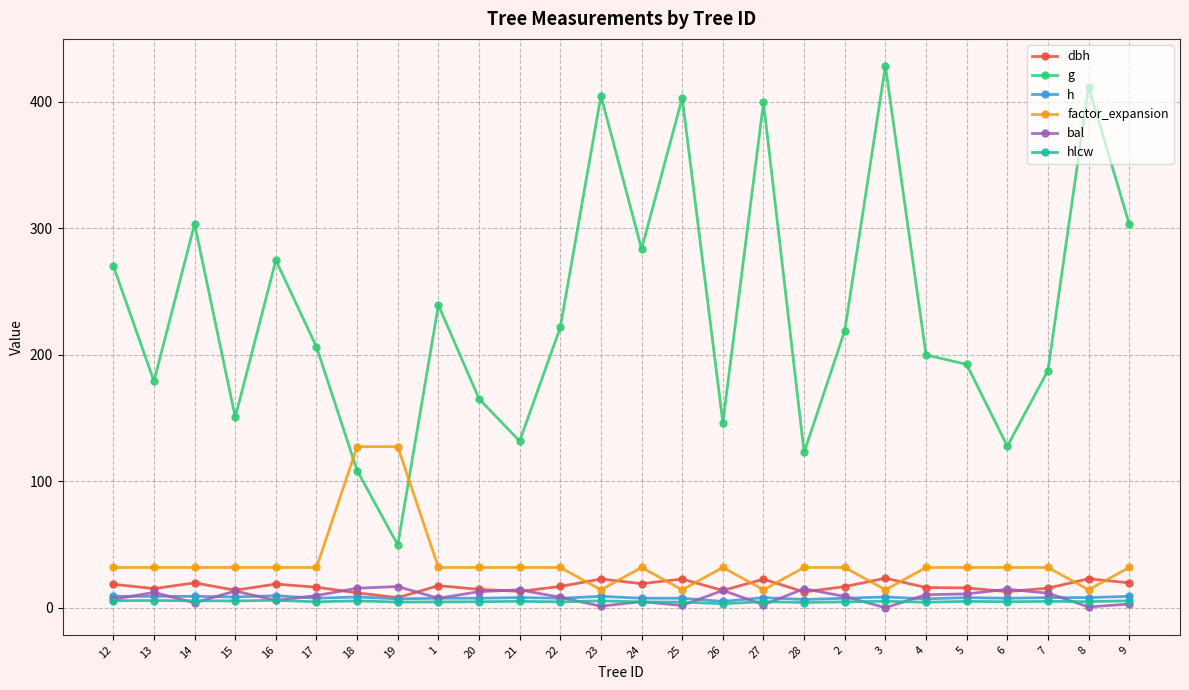

The bal series shows 3.9 at 14. True or false?

True